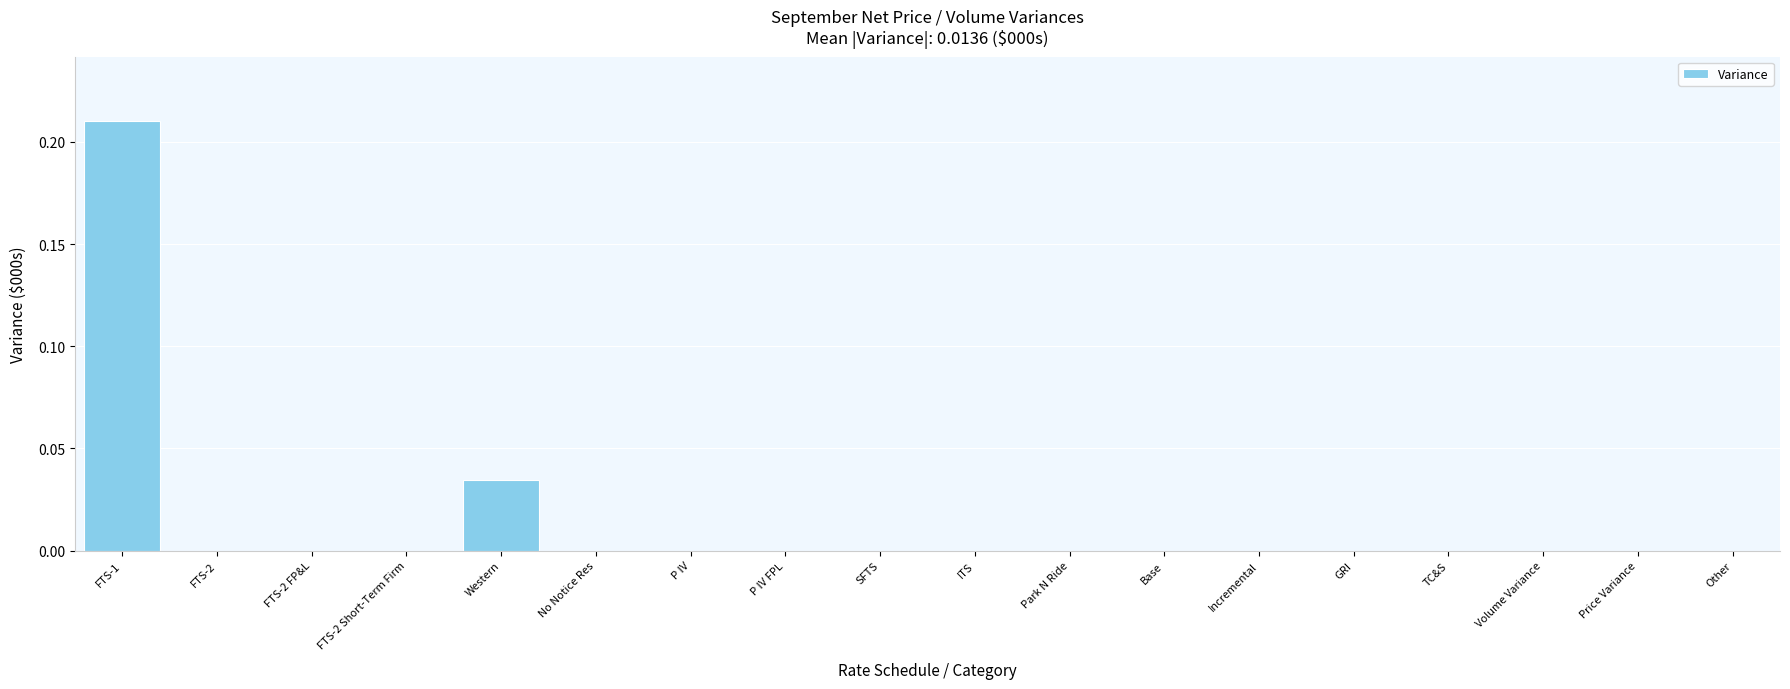

True or false: the data shows -0.1 at Other.

False